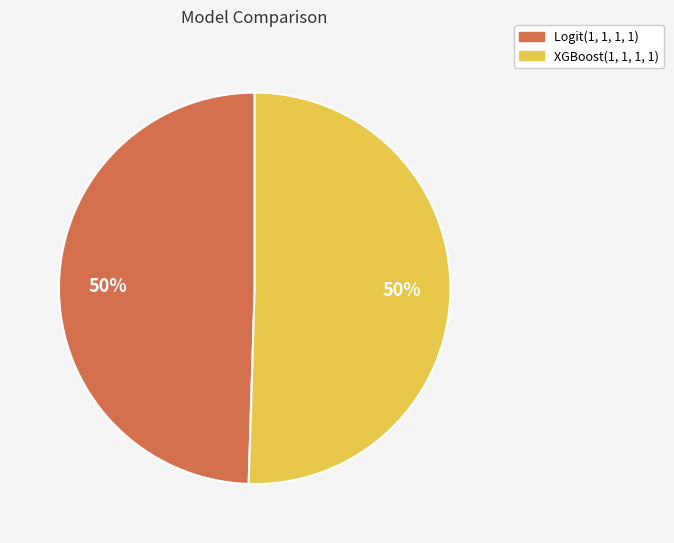

Is the sum of XGBoost(1, 1, 1, 1) and Logit(1, 1, 1, 1) greater than half?

Yes